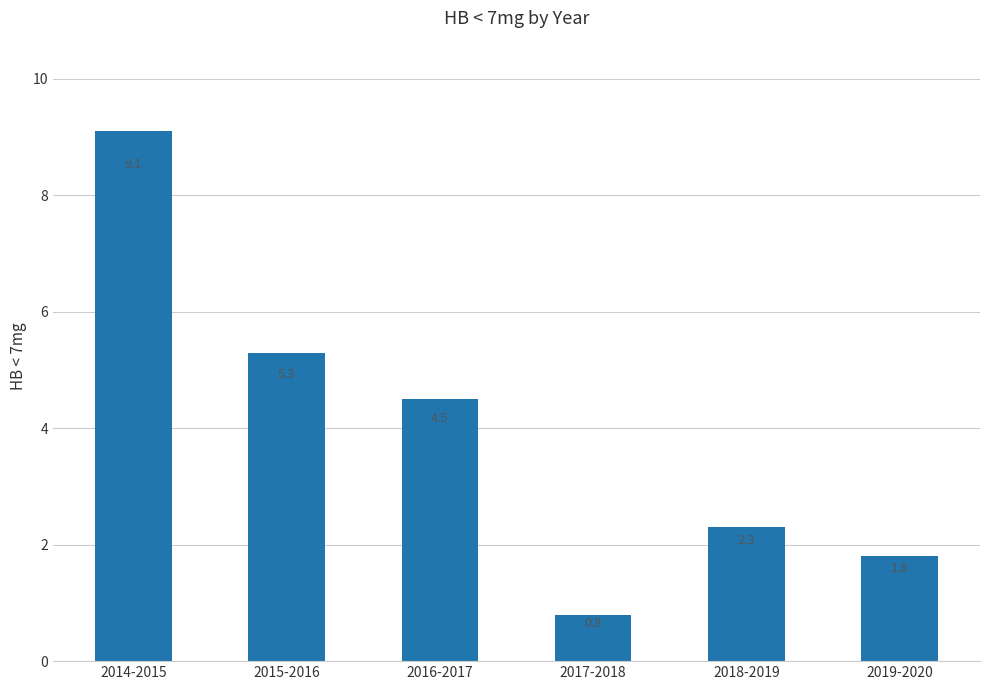

What is the greatest value displayed?

9.1